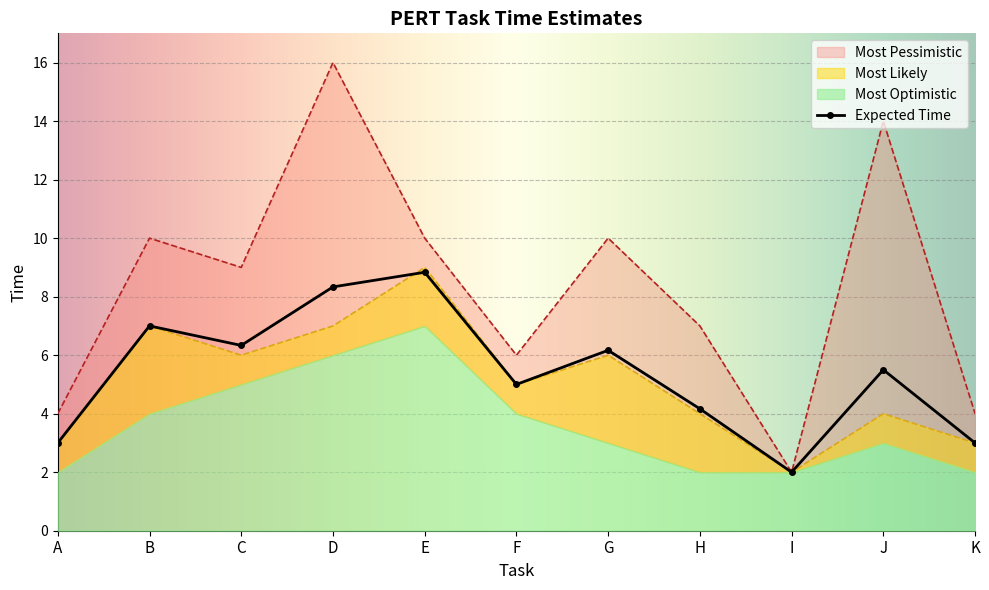

True or false: Expected Time has a value of 5.0 at F.

True